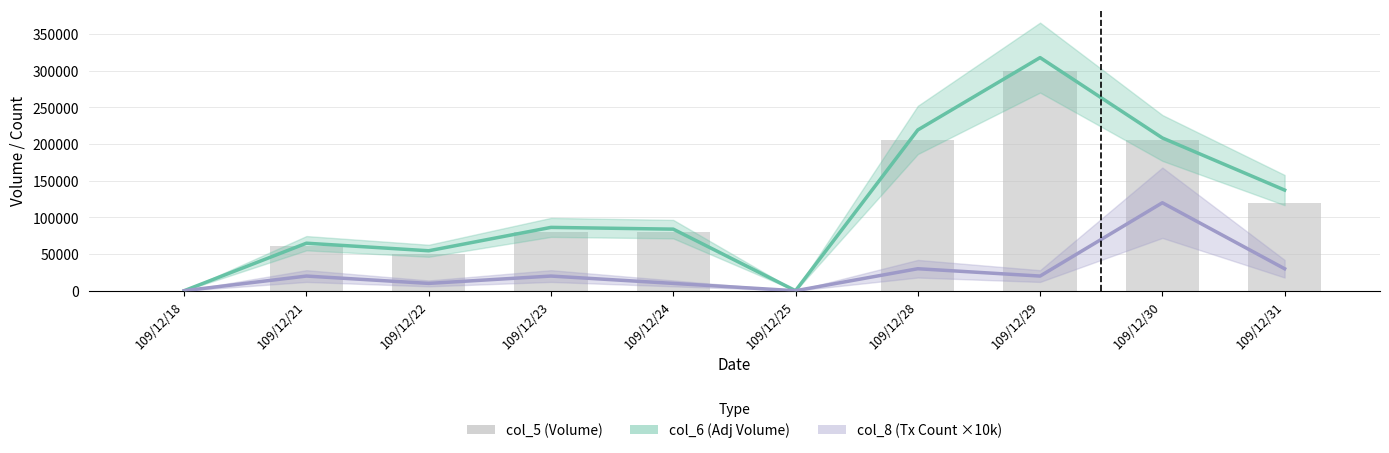

The value of col_5 (Volume) at 109/12/30 is 205000. True or false?

True